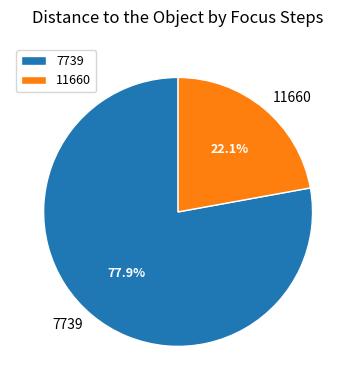

To the nearest percent, what is the difference between the largest and smallest slice percentages?

56%